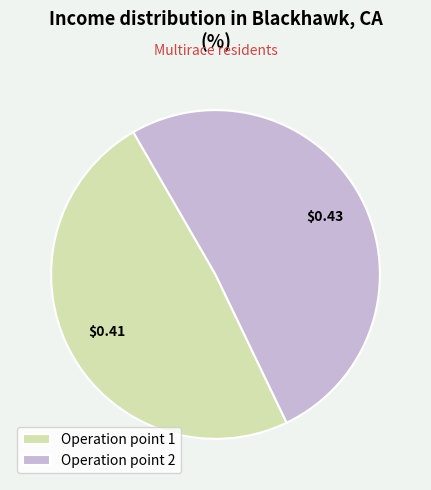

Which slice is the smallest?

Operation point 1